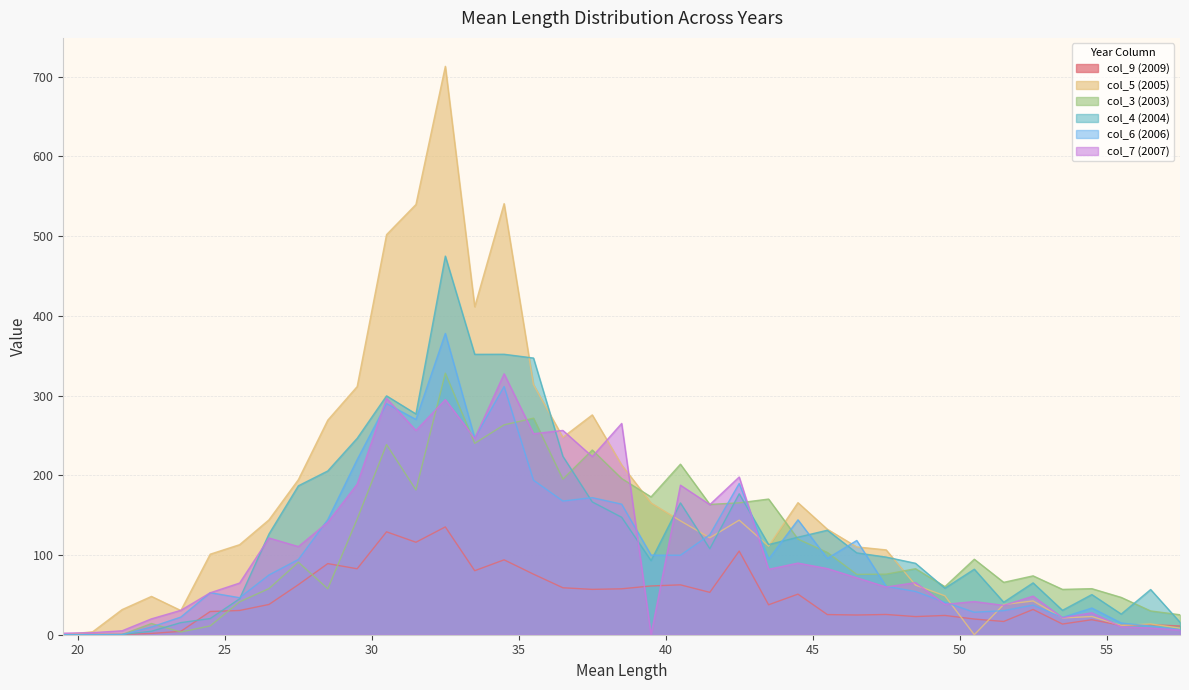

How many series are shown in this chart?

6